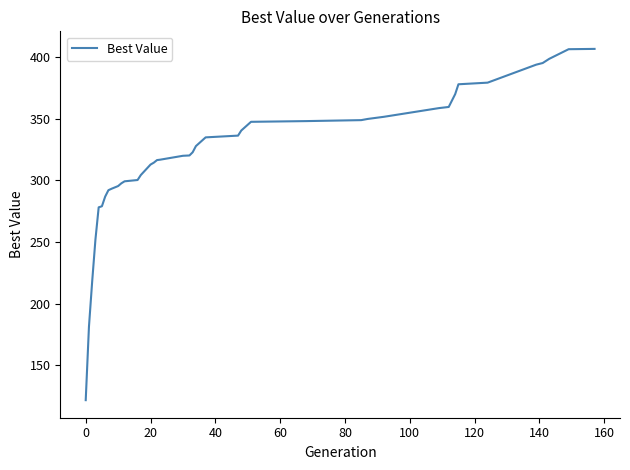

What is the maximum value shown in the chart?

406.5